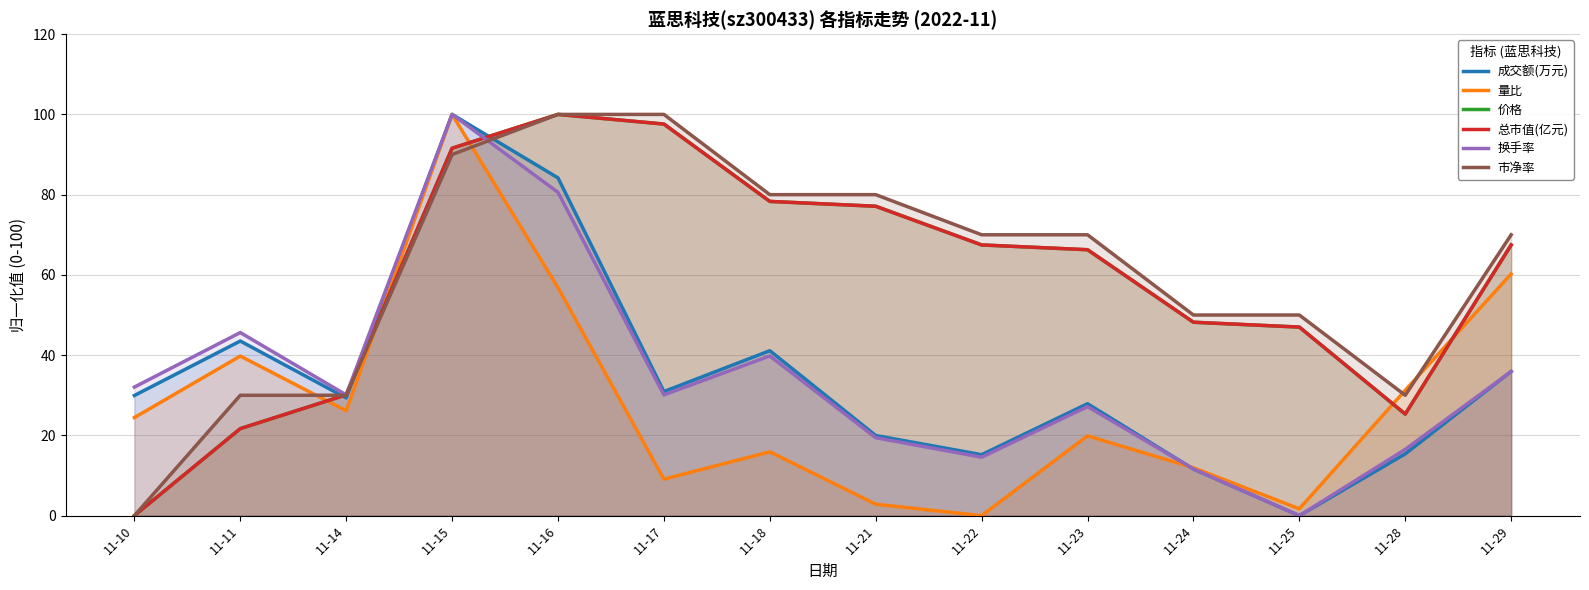

At 11-22, list the series in order from largest to smallest.

市净率, 价格, 总市值(亿元), 成交额(万元), 换手率, 量比